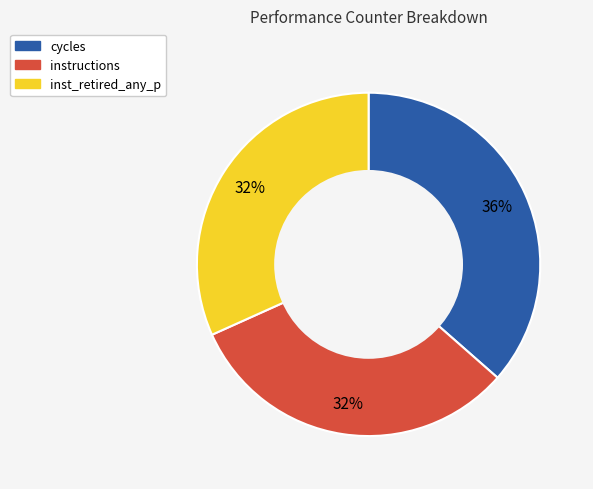

Is there a majority slice in this chart?

No